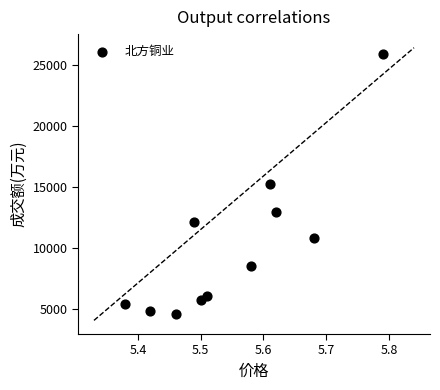

What is the average Y value?

10218